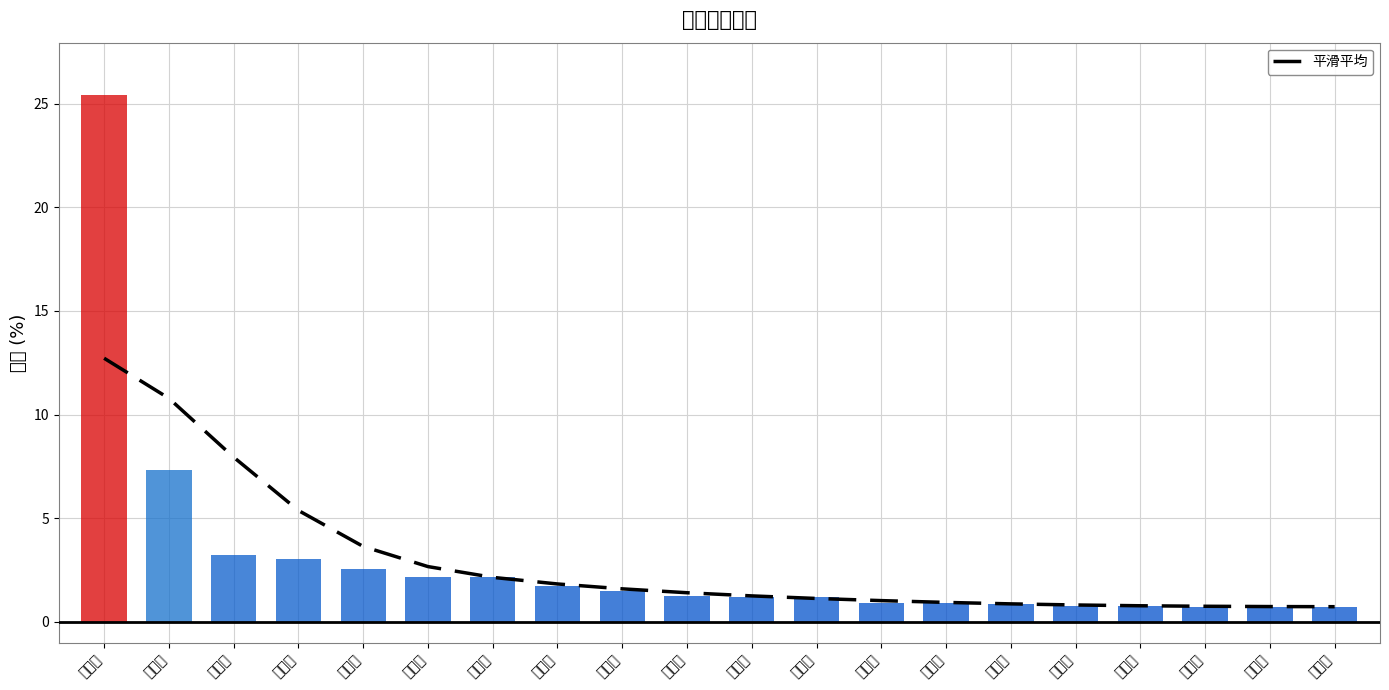

List the labels in order of value, smallest first.

汕头市, 衡阳市, 北京市, 邵阳市, 玉林市, 永州市, 赣州市, 郴州市, 肇庆市, 阳江市, 清远市, 重庆市, 东莞市, 茂名市, 佛山市, 湛江市, 江门市, 深圳市, 广州市, 中山市